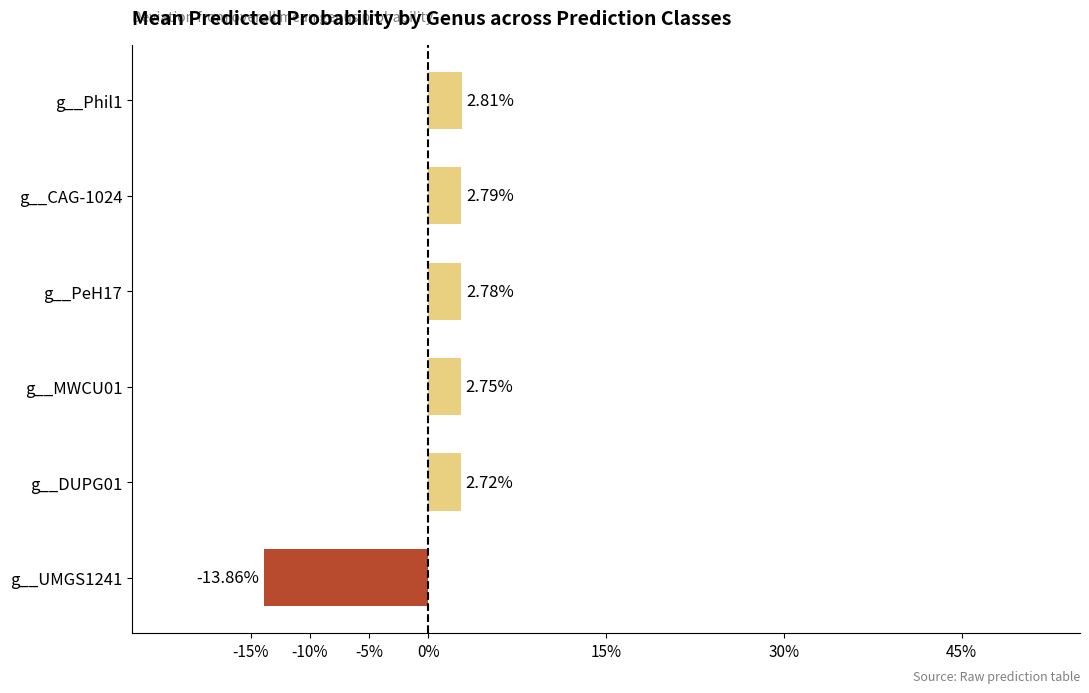

How many series are shown in this chart?

1